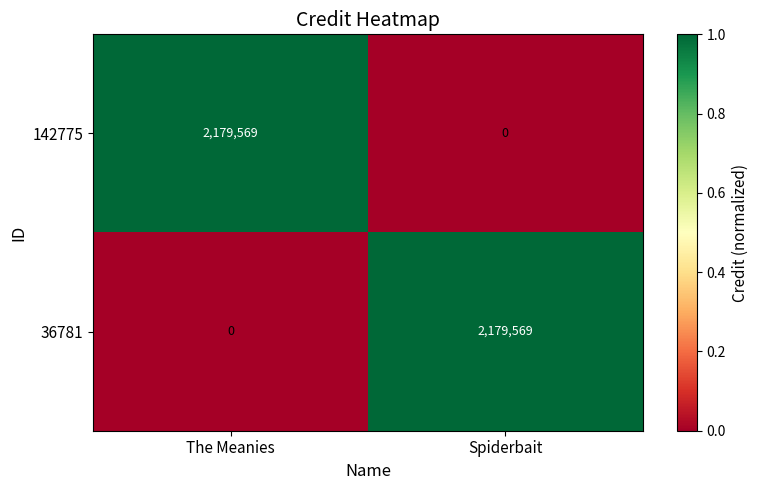

At which label is 36781 closest to 1089784?

The Meanies